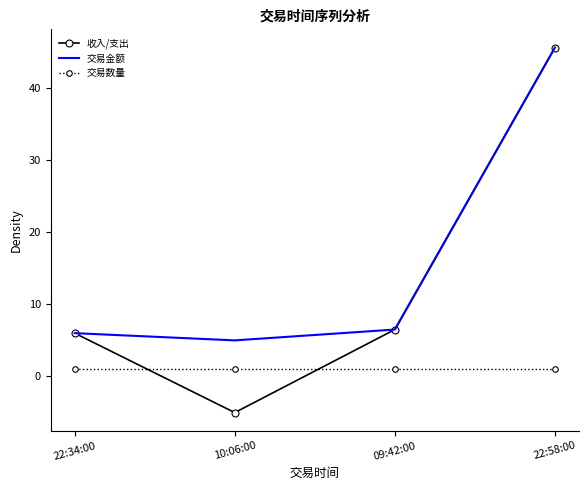

Rank the series at 10:06:00 from highest to lowest value.

交易金额, 交易数量, 收入/支出